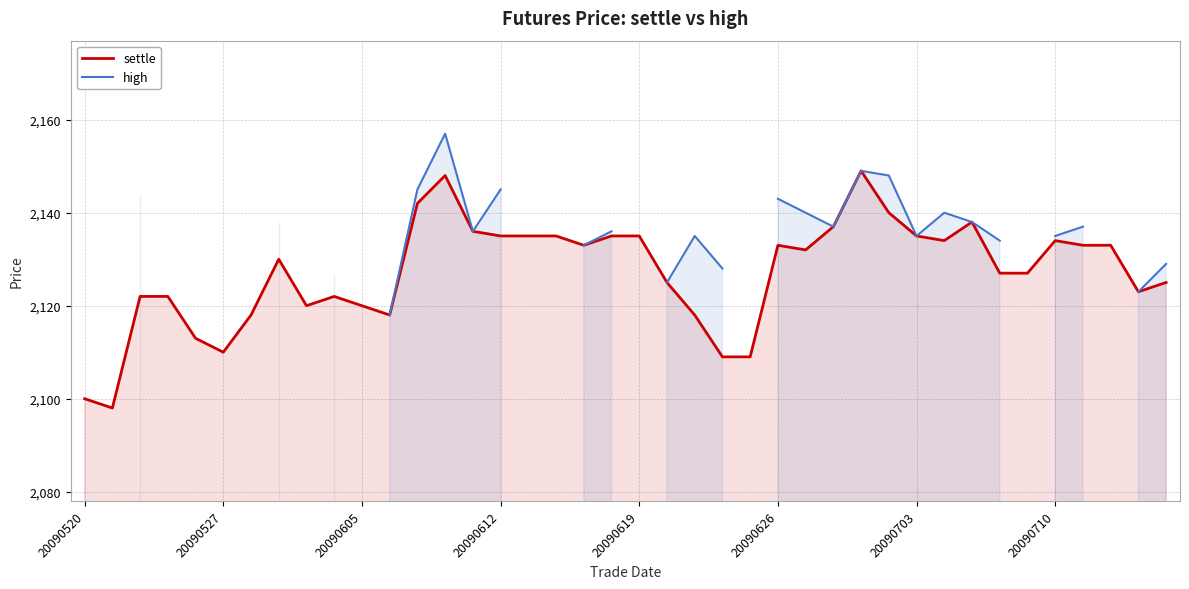

What is the value of the settle point at the 34th from the left?

2127.0